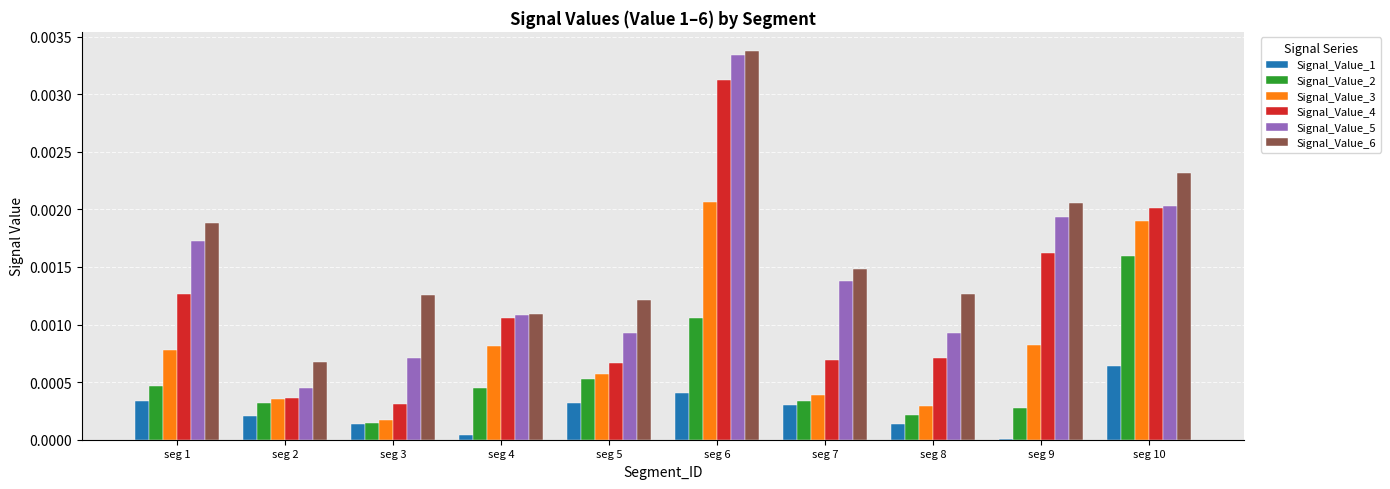

Which label corresponds to the largest value in the chart?

seg 6